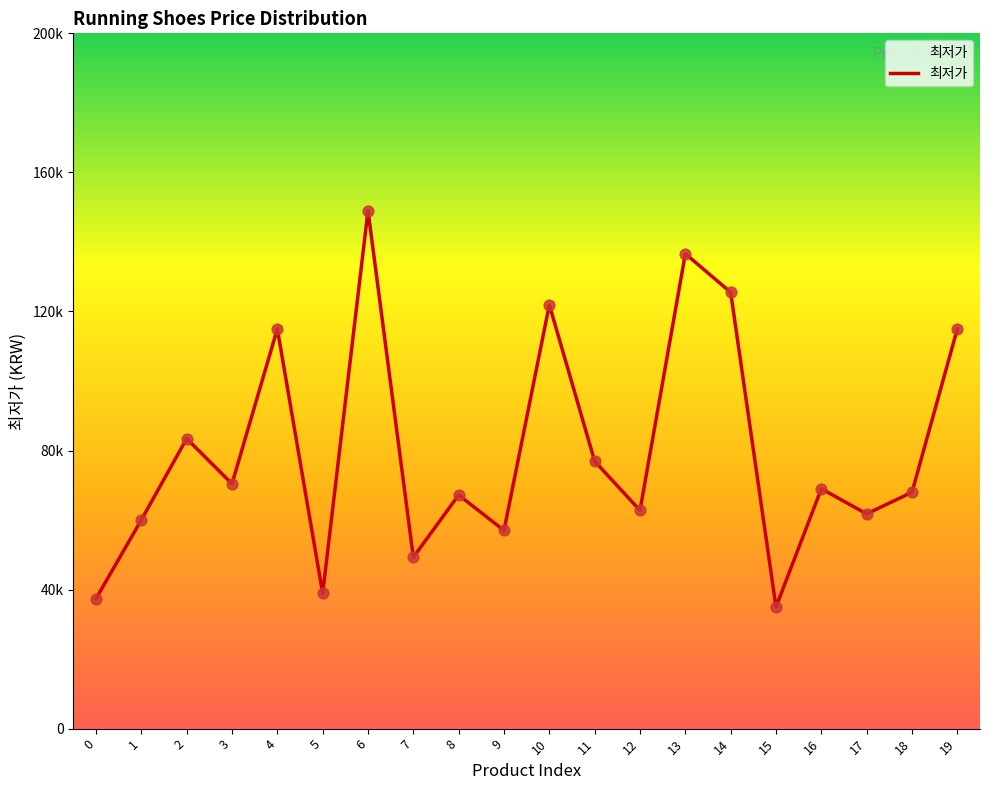

Is this an area chart (filled region under the line)?

Yes